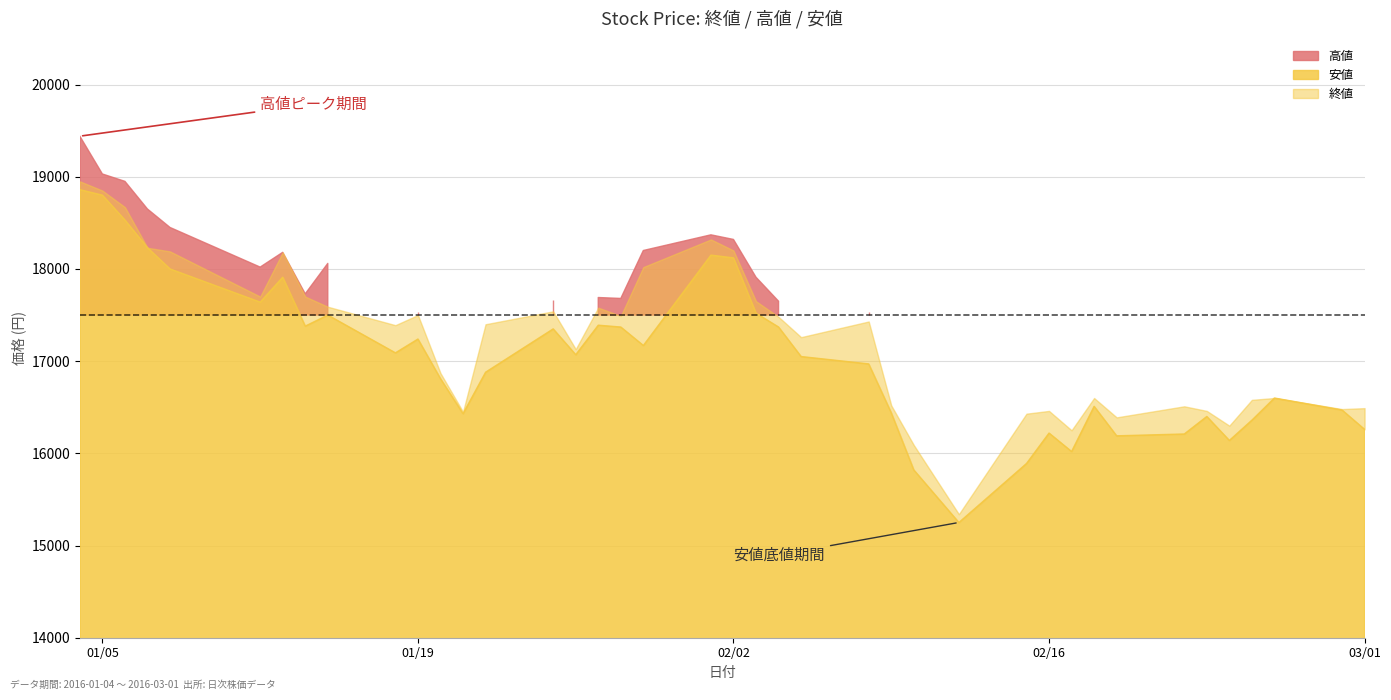

Reading right to left, transcribe all the data shown in this chart.

終値: 16490	16480	16600	16580	16300	16460	16510	16390	16600	16250	16460	16430	15340	16090	16520	17430	17260	17480	17650	18200	18320	18020	17490	17580	17130	17540	17400	16450	16870	17500	17390	17590	17700	18180	17700	18190	18230	18670	18850	18950
高値: 16520	16890	16900	16640	16410	16770	16600	16440	16760	16620	16760	16570	15680	16580	16820	17530	17330	17650	17910	18320	18370	18200	17680	17690	17270	17660	17430	17170	17470	17530	17480	18060	17730	18180	18020	18450	18650	18950	19030	19440
安値: 16260	16470	16600	16360	16140	16400	16210	16190	16510	16020	16220	15890	15250	15820	16440	16970	17050	17370	17520	18120	18150	17170	17370	17390	17070	17350	16880	16430	16810	17240	17090	17500	17380	17910	17640	18000	18230	18530	18800	18860